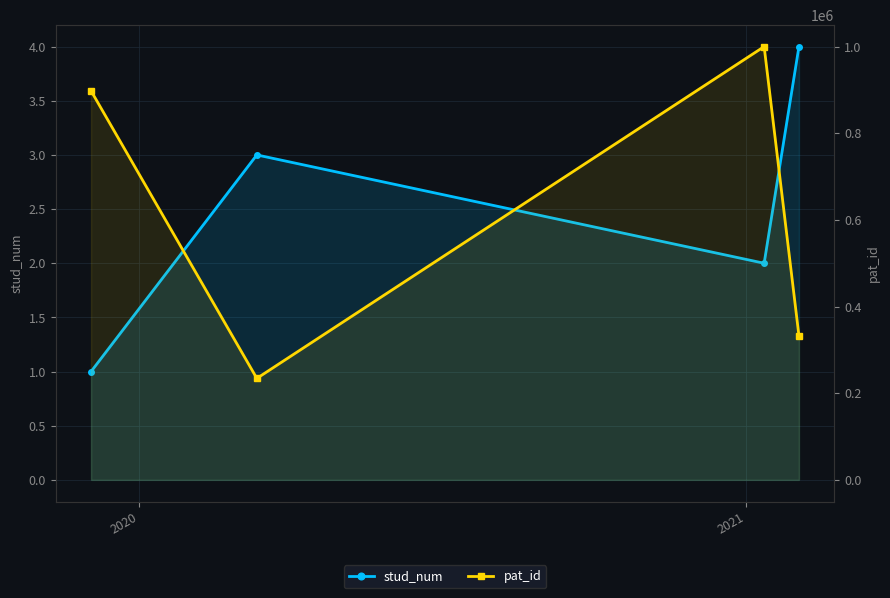

Is it true that pat_id equals 234234 at 2020?

True